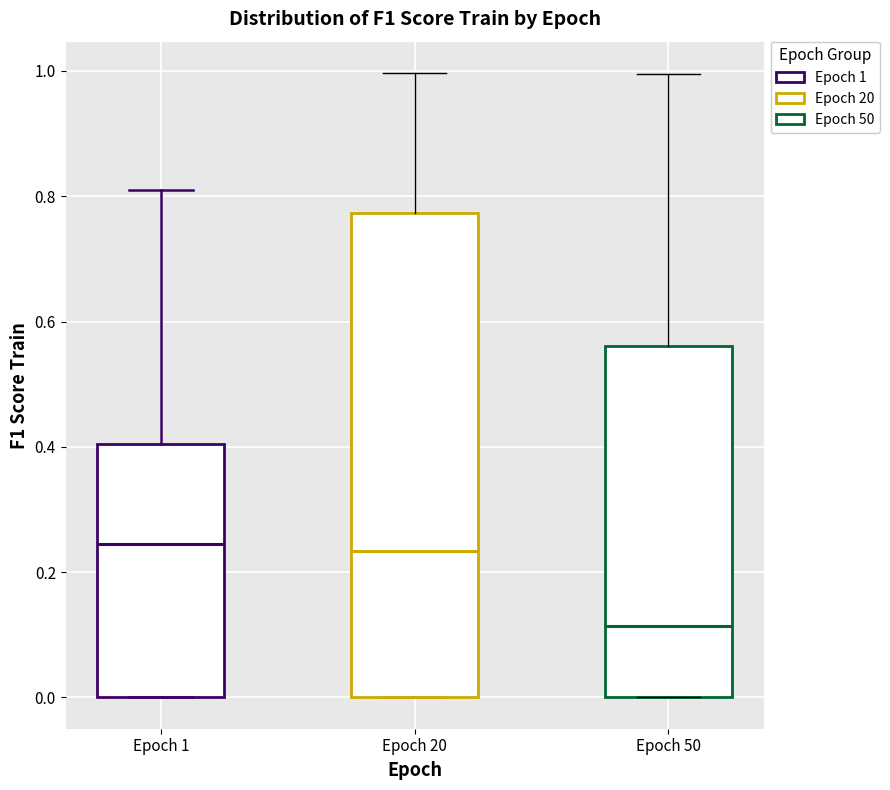

Reading left to right, transcribe this box plot: for each box, give where its median line is, the range the box spans, and where its two whiskers end, as read against the y-axis. The values are not printed on the chart, so give them approximately, as read against the axis.

Epoch 1: median 0.24, box 0.00 to 0.40, whiskers 0.00 to 0.82
Epoch 20: median 0.24, box 0.00 to 0.78, whiskers 0.00 to 1.00
Epoch 50: median 0.12, box 0.00 to 0.56, whiskers 0.00 to 1.00